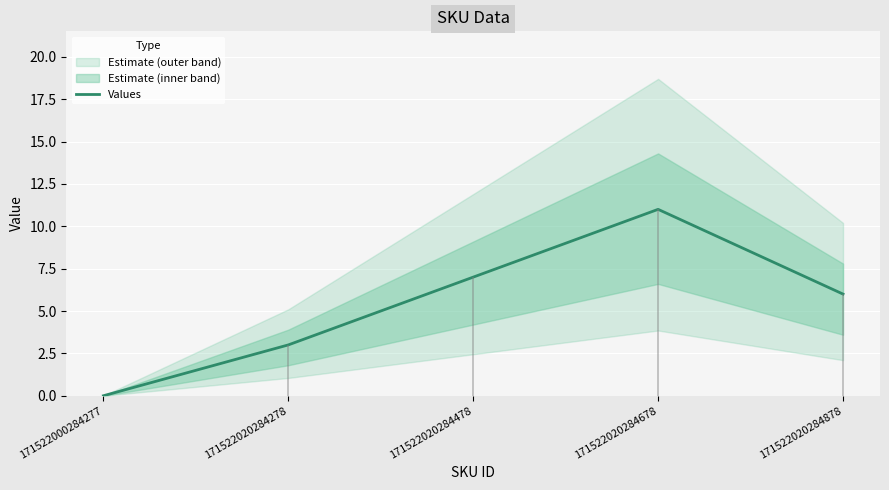

At which category does the chart reach its peak across all series?

171522020284678